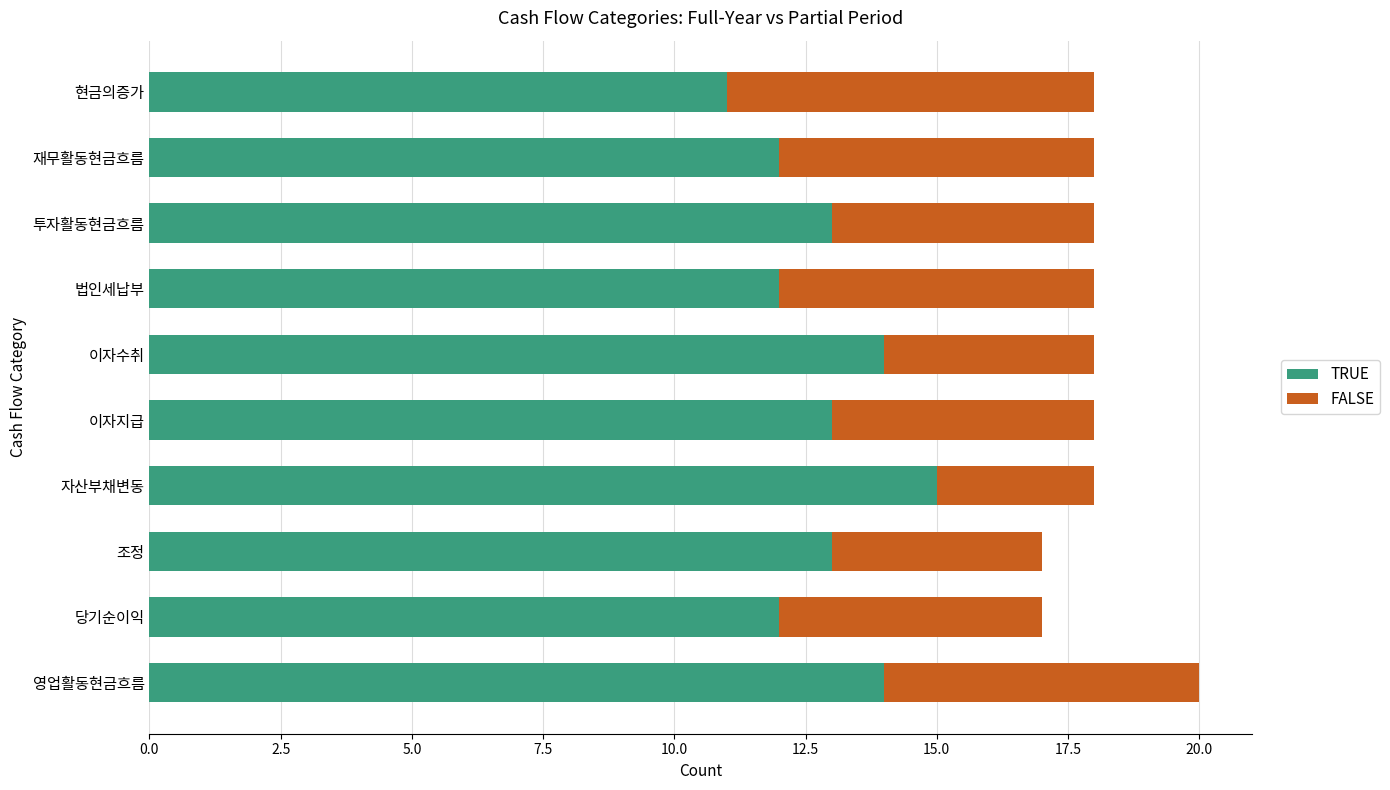

What is the lowest value of the TRUE series?

11